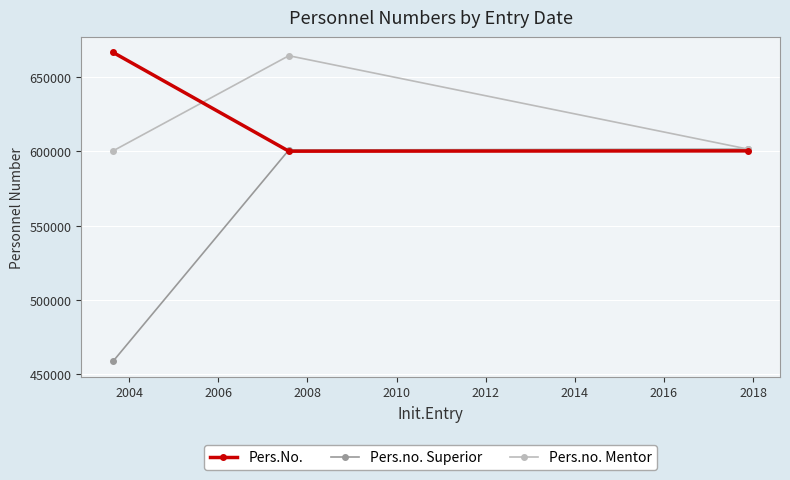

List the series in order of their peak value, lowest first.

Pers.no. Superior, Pers.no. Mentor, Pers.No.